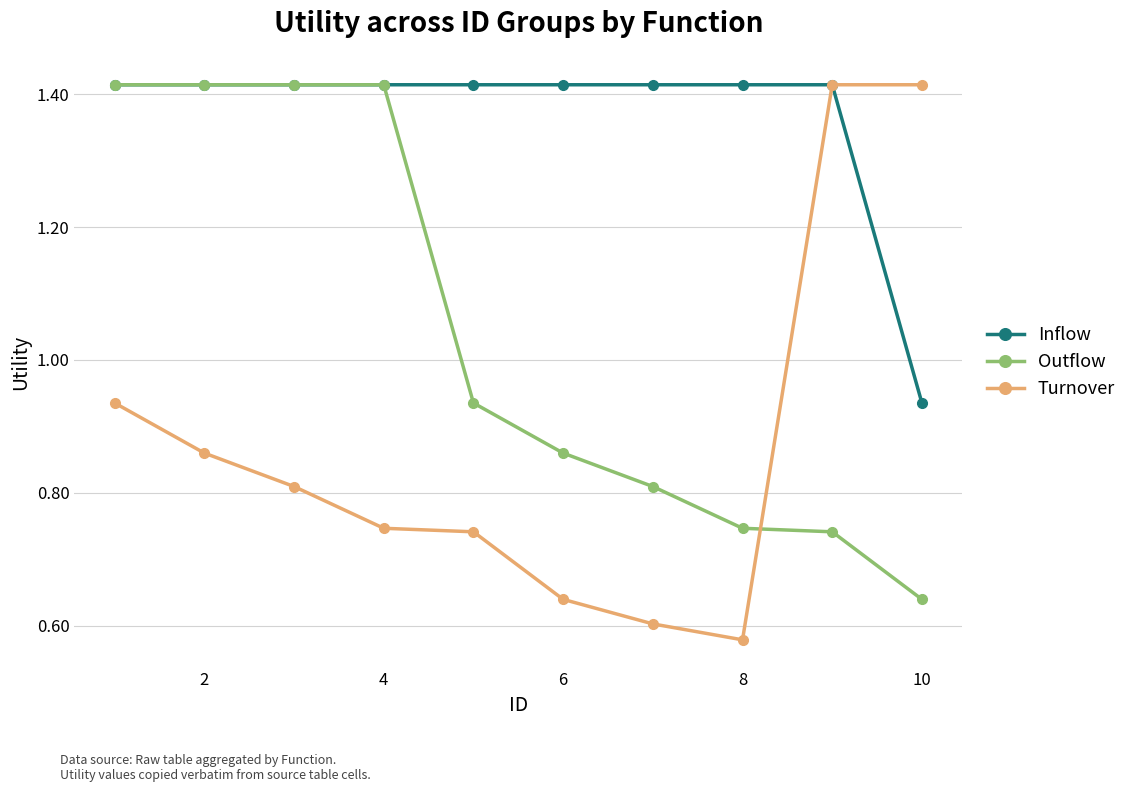

At how many categories does at least one series exceed 1?

10